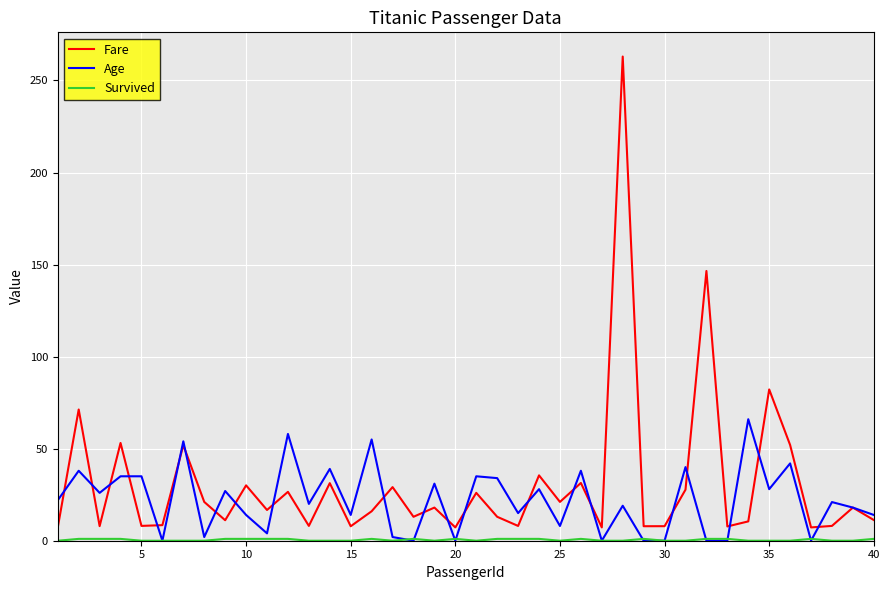

Which series has the widest spread of values?

Fare